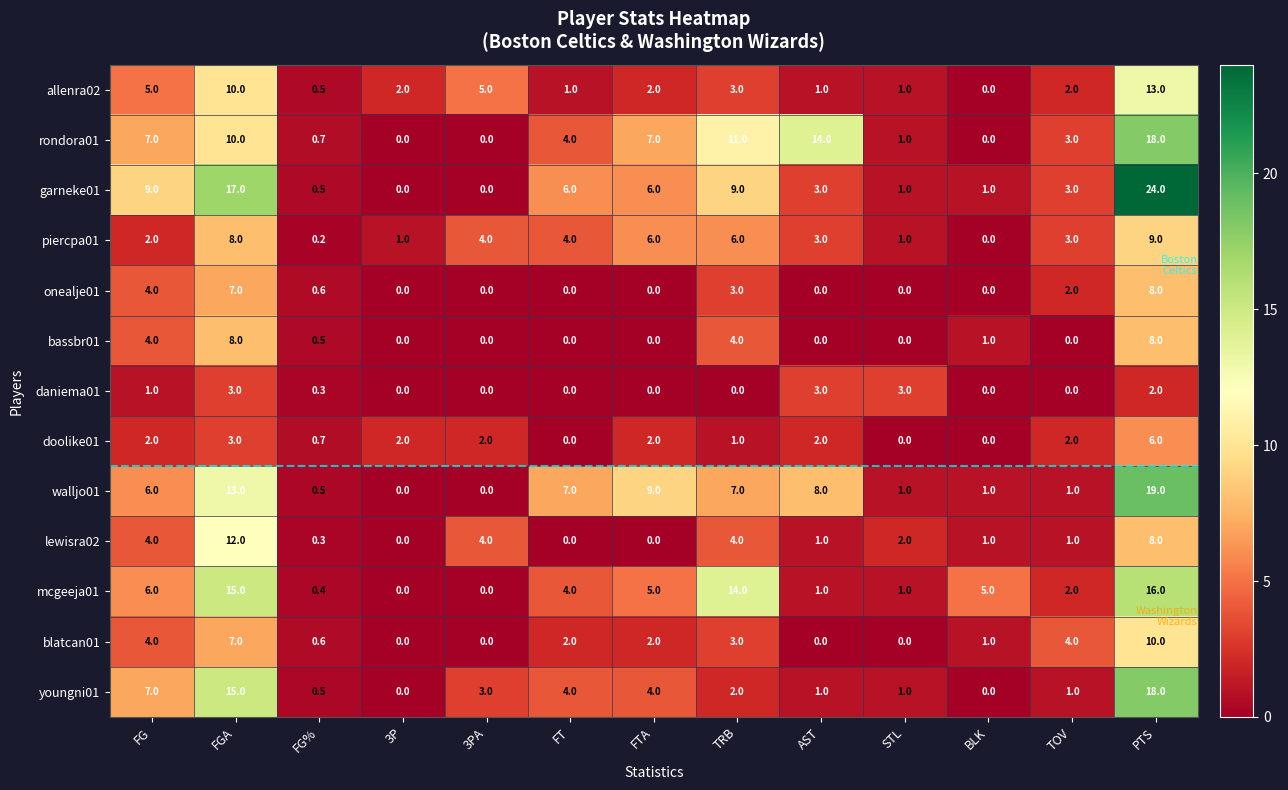

Which label corresponds to the largest value in the chart?

PTS